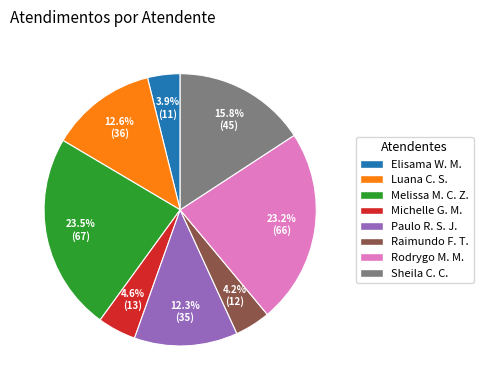

How many segments does this pie chart have?

8